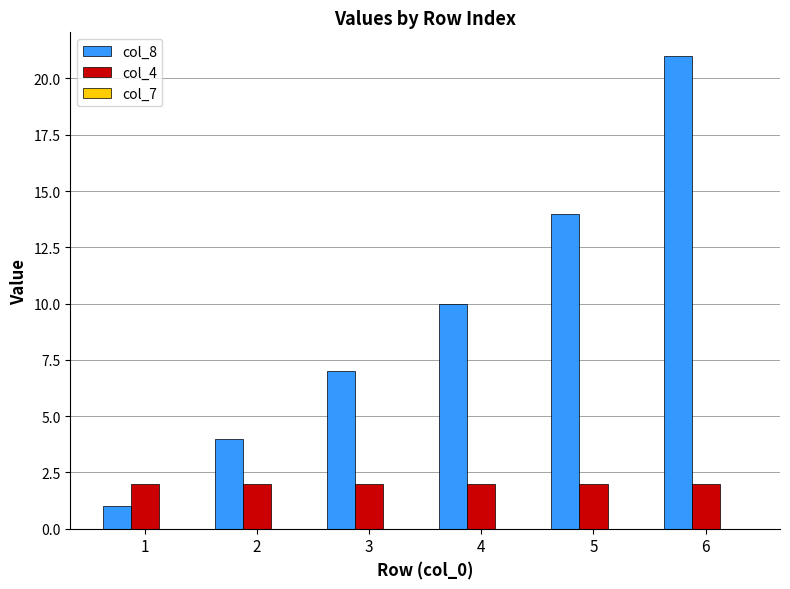

Which label corresponds to the smallest value in the chart?

1